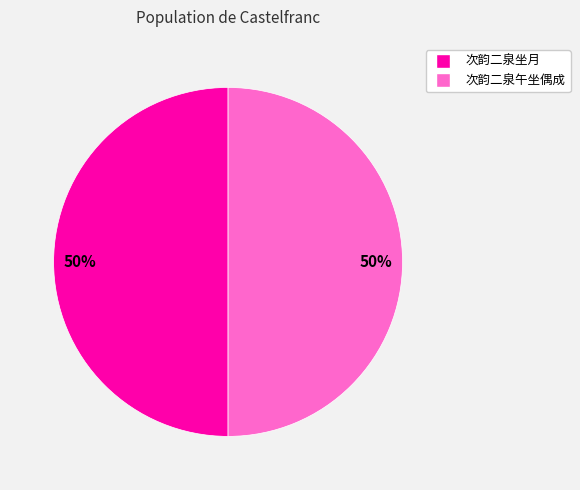

What is the ratio of the value at 次韵二泉午坐偶成 to the value at 次韵二泉坐月?

1.0